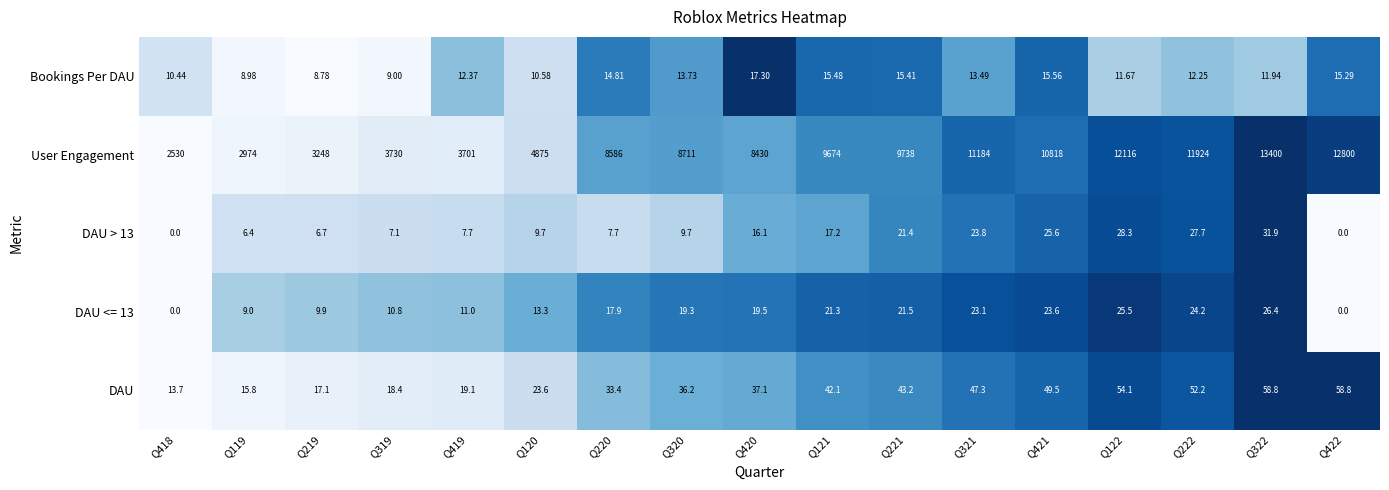

At Q122, list the series in order from smallest to largest.

Bookings Per DAU, DAU <= 13, DAU > 13, DAU, User Engagement